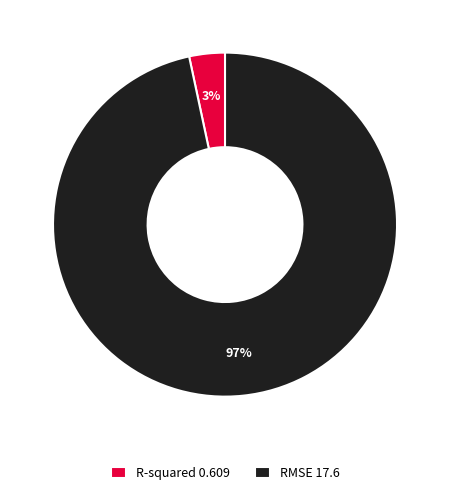

Between R-squared and RMSE, which is larger?

RMSE